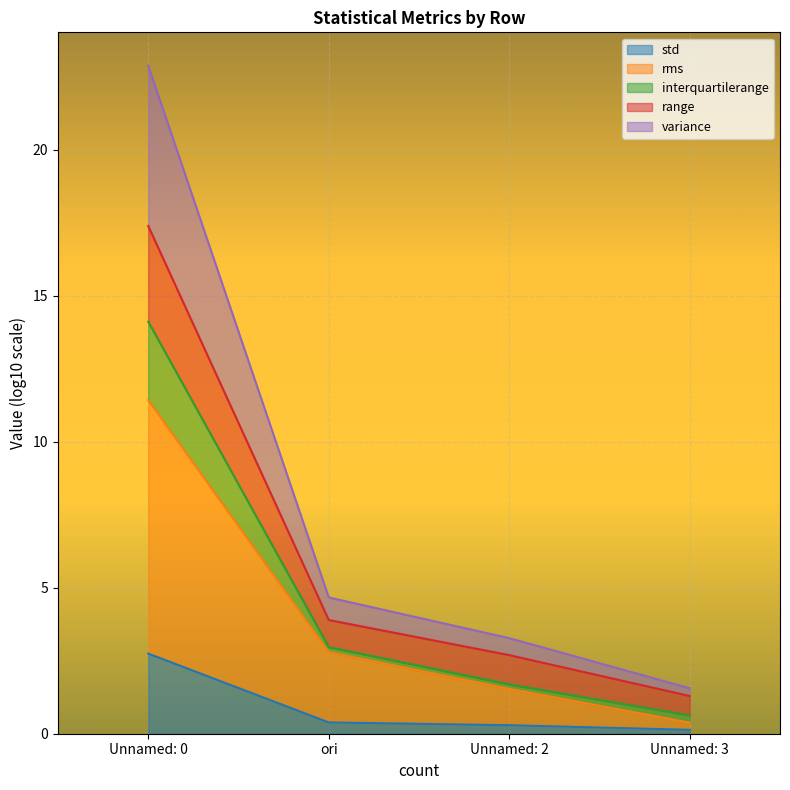

Between ori and Unnamed: 2, which series saw the biggest shift?

rms